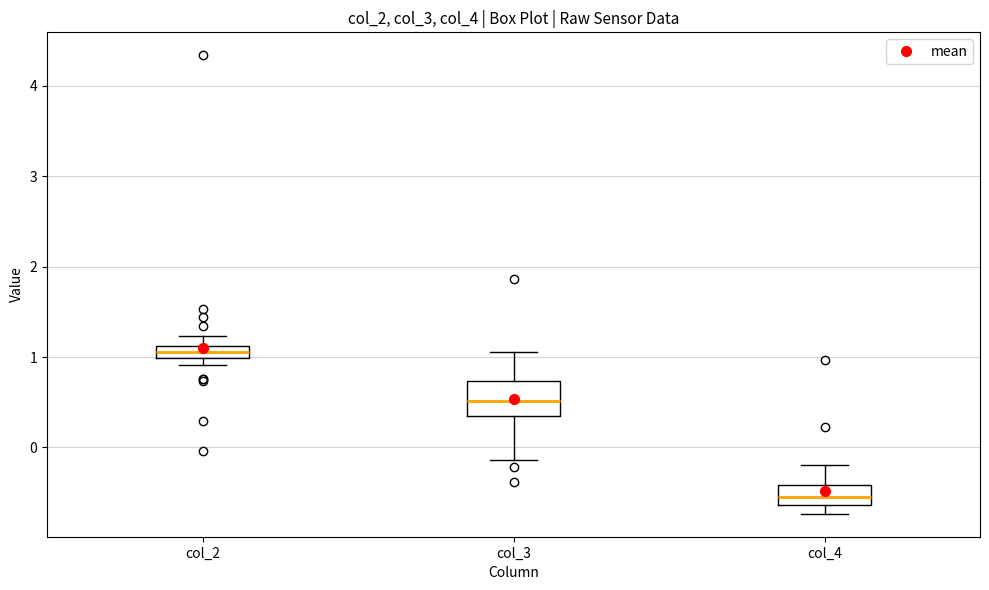

Where is the upper edge of the box for col_2 on the y-axis? The values are not printed on the chart, so give them approximately, as read against the axis.

1.1